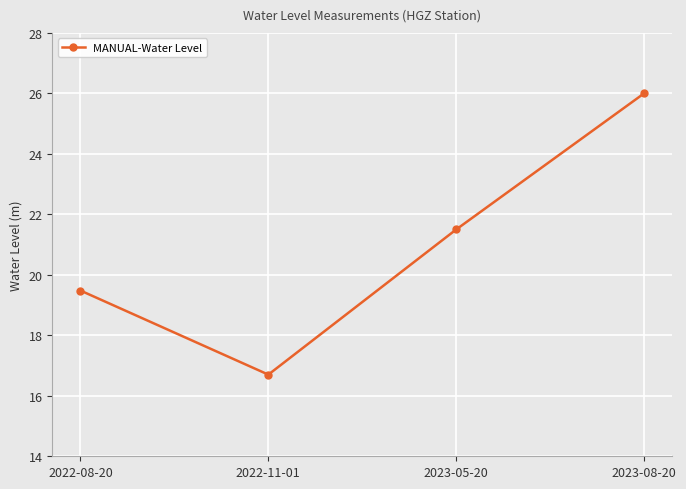

Count the number of categories in the chart.

4